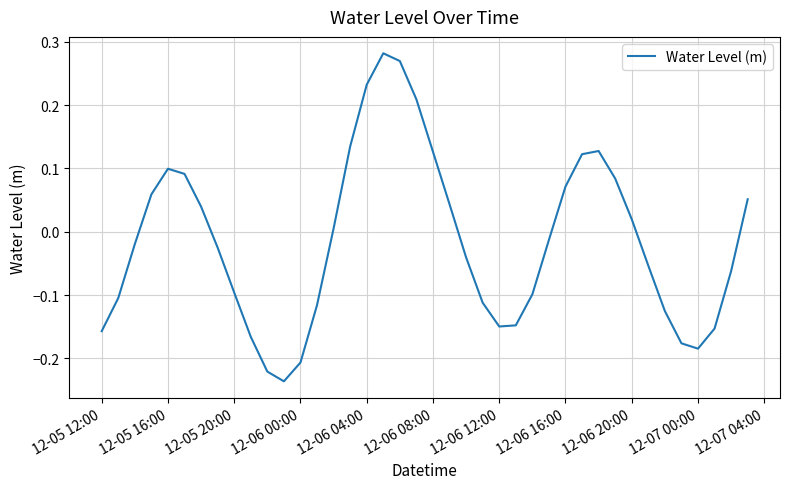

What is the difference between the maximum and minimum values?

0.5